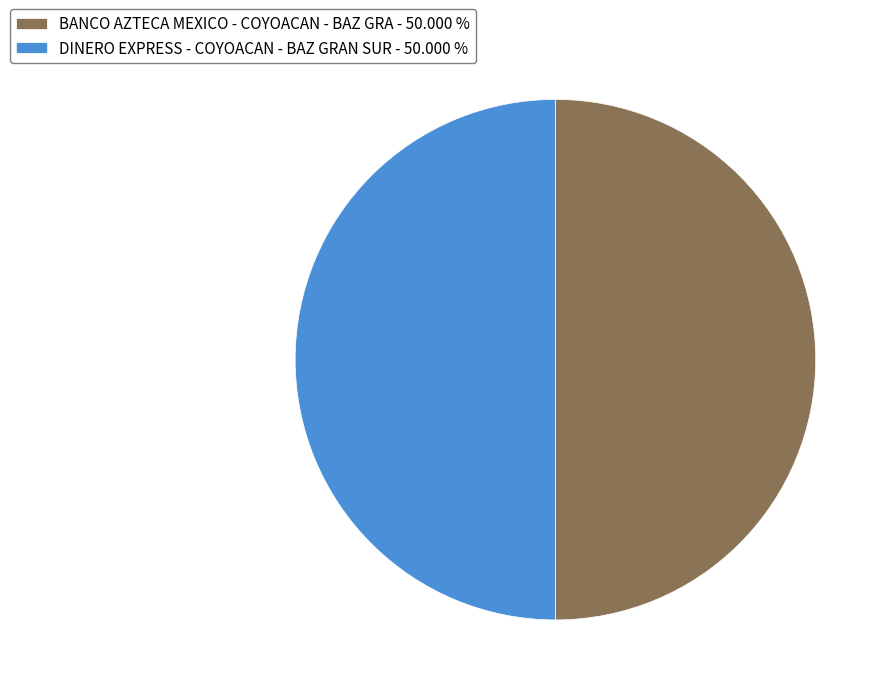

Do DINERO EXPRESS - COYOACAN - BAZ GRAN SUR - 50.000 % and BANCO AZTECA MEXICO - COYOACAN - BAZ GRA - 50.000 % together represent more than half of the pie?

Yes